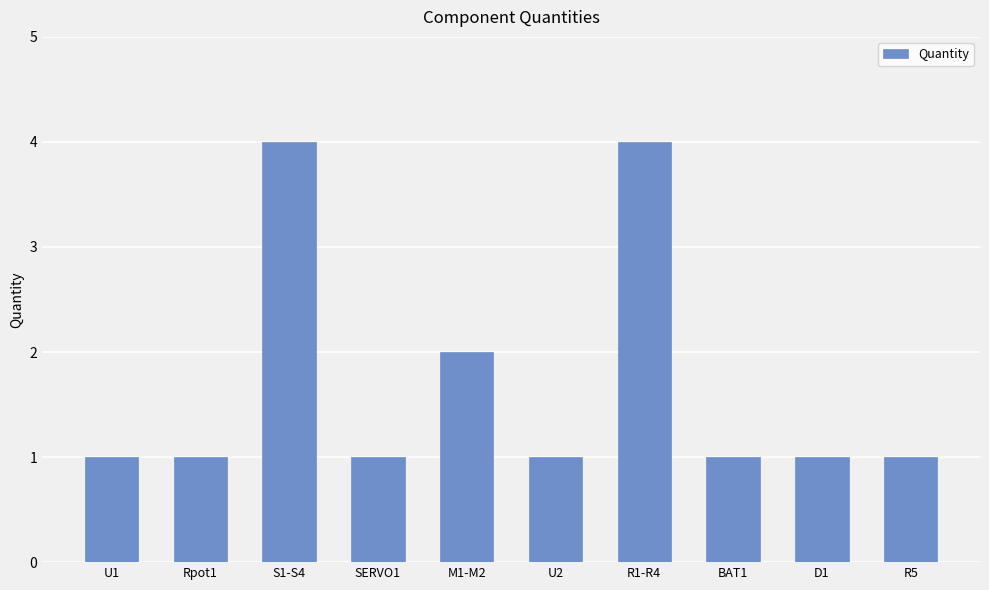

What is the greatest value displayed?

4